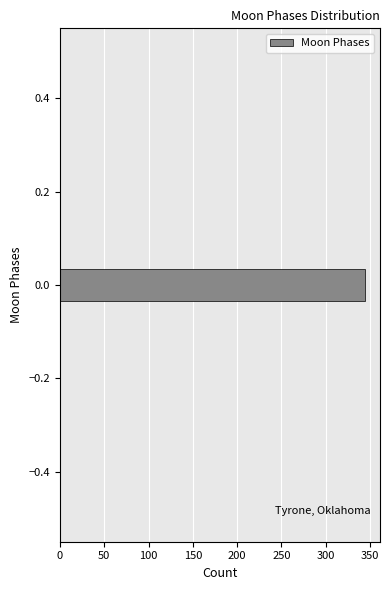

Around what value on the y-axis is the longest bar? Give the approximate position of its centre, as read against the axis.

0.00